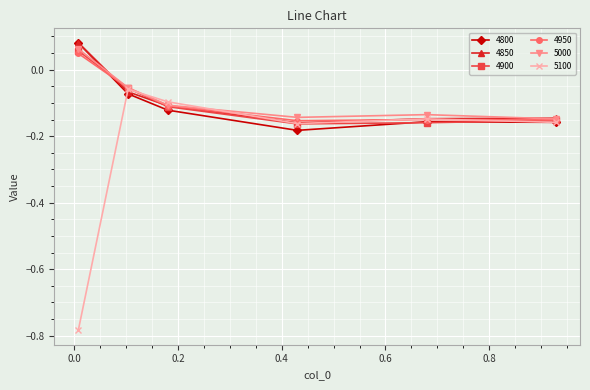

In 4900, how many points are lower than both neighbors (excluding endpoints)?

1